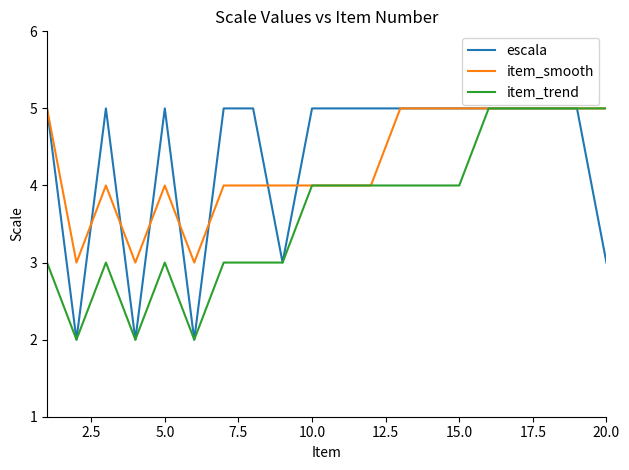

What is the maximum value for item_trend?

5